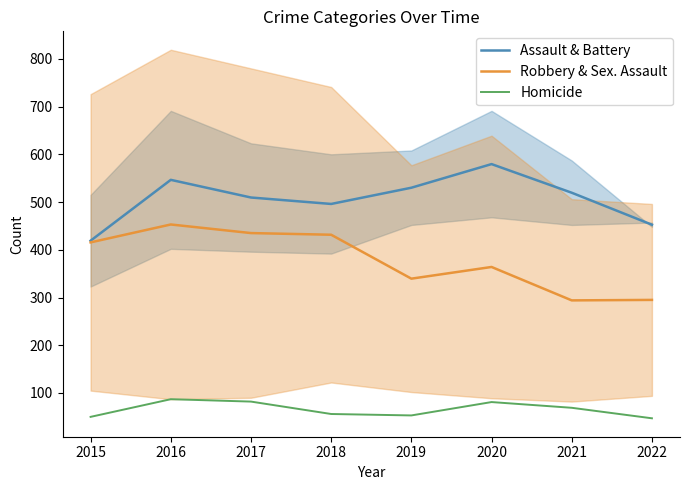

What is the difference between the second highest and minimum values in the Assault & Battery series?

127.5